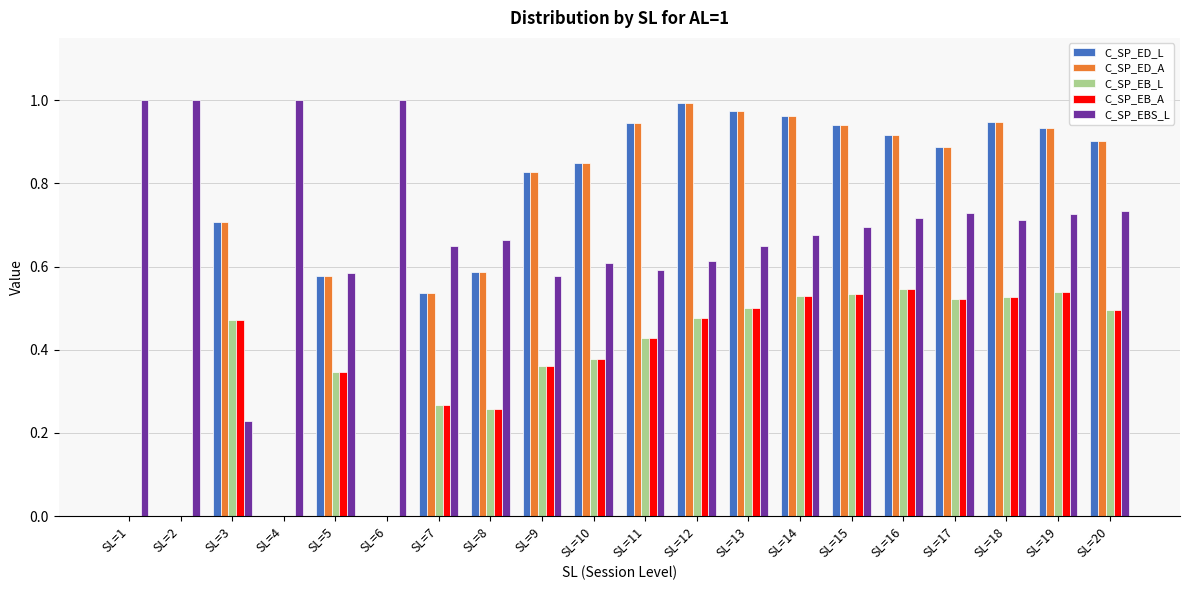

Is the value of C_SP_ED_L at SL=13 greater than the value of C_SP_EBS_L at SL=3?

Yes